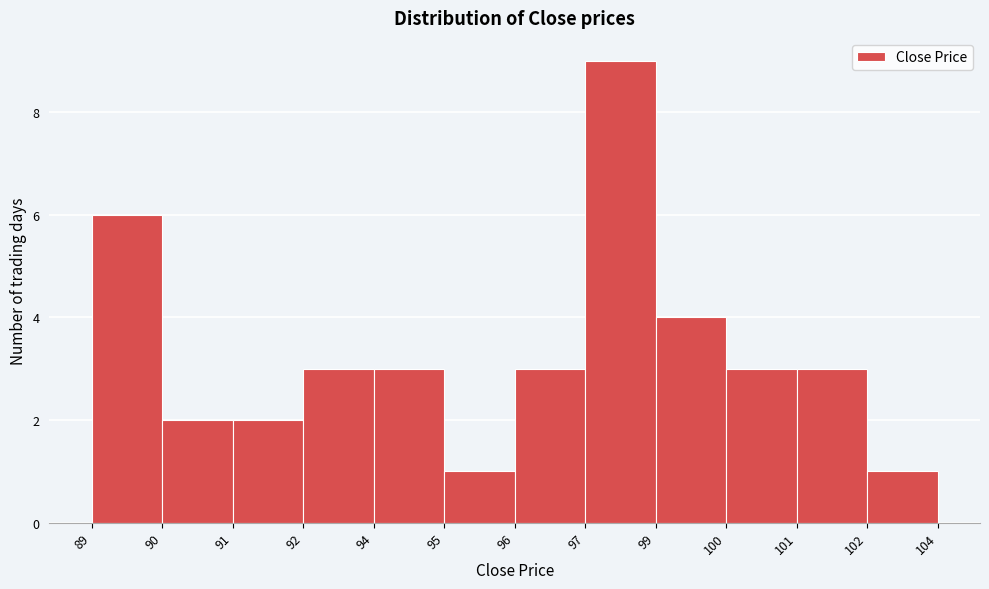

Reading left to right, list all the values displayed in this chart.

89=6	90=2	91=2	92=3	94=3	95=1	96=3	97=9	99=4	100=3	101=3	102=1